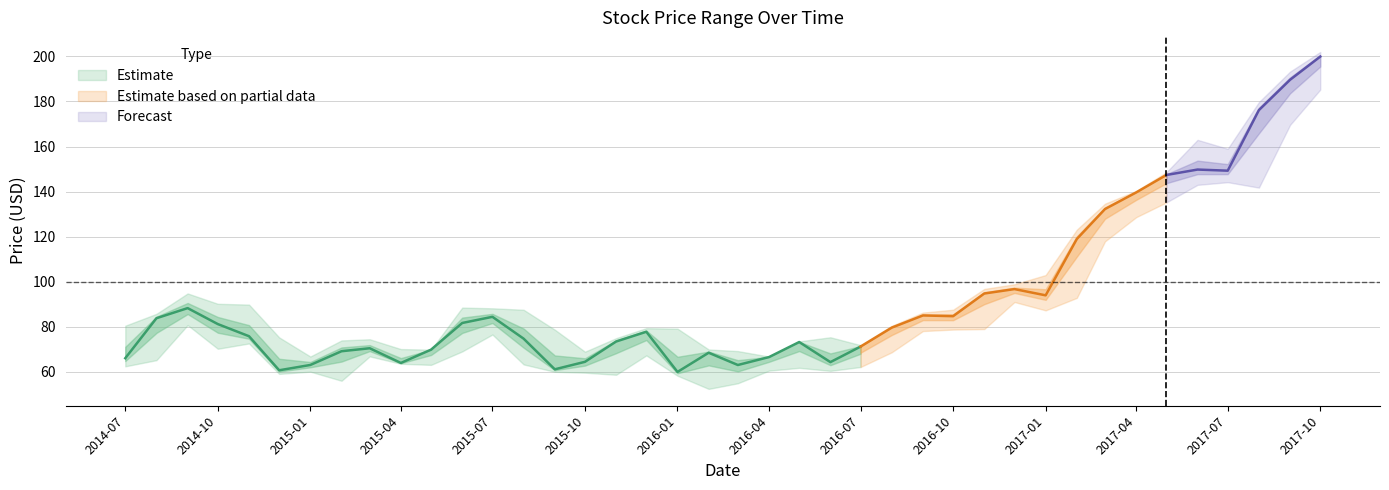

What is the average value of the Close series?

92.9